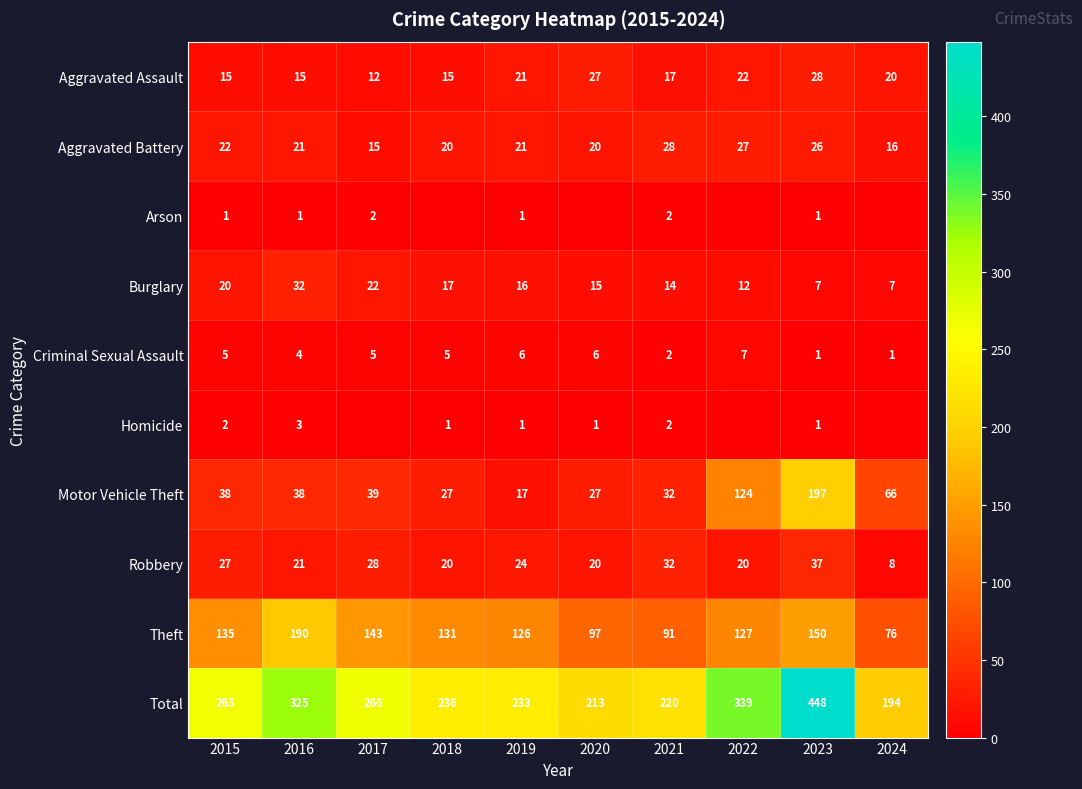

What is the spread (max minus min) of values at 2023?

447